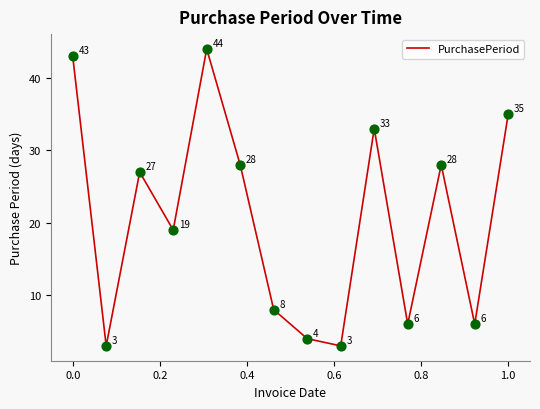

What is the difference between the maximum and minimum values?

41